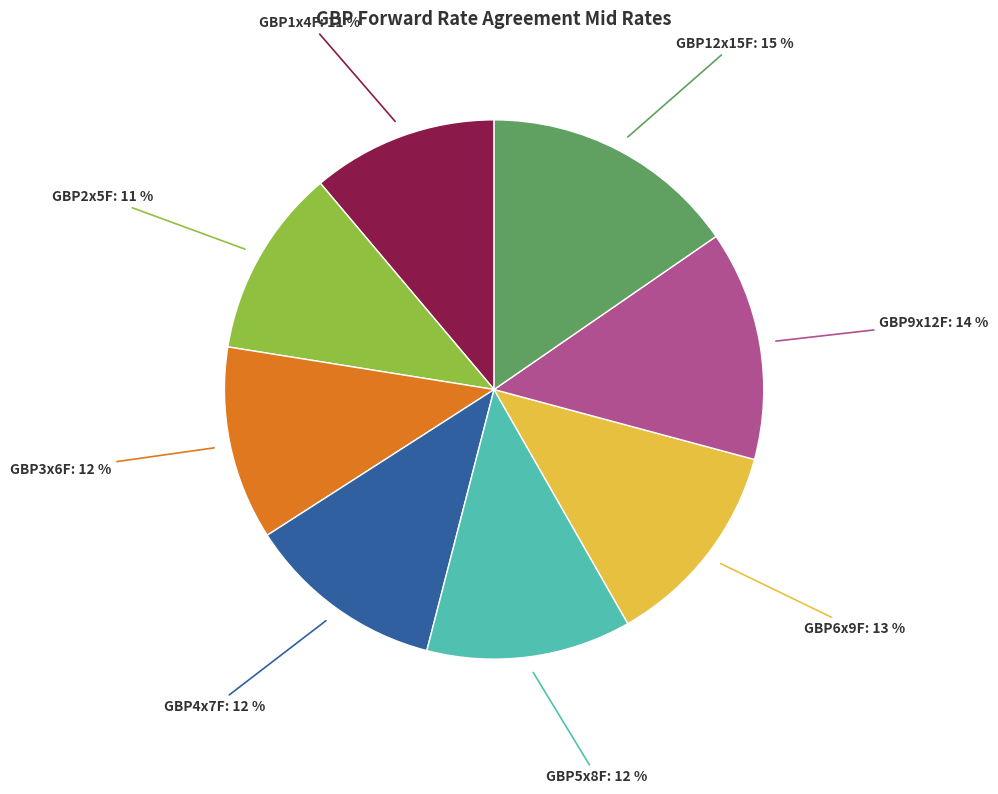

To the nearest percent, what is the average slice percentage?

12%